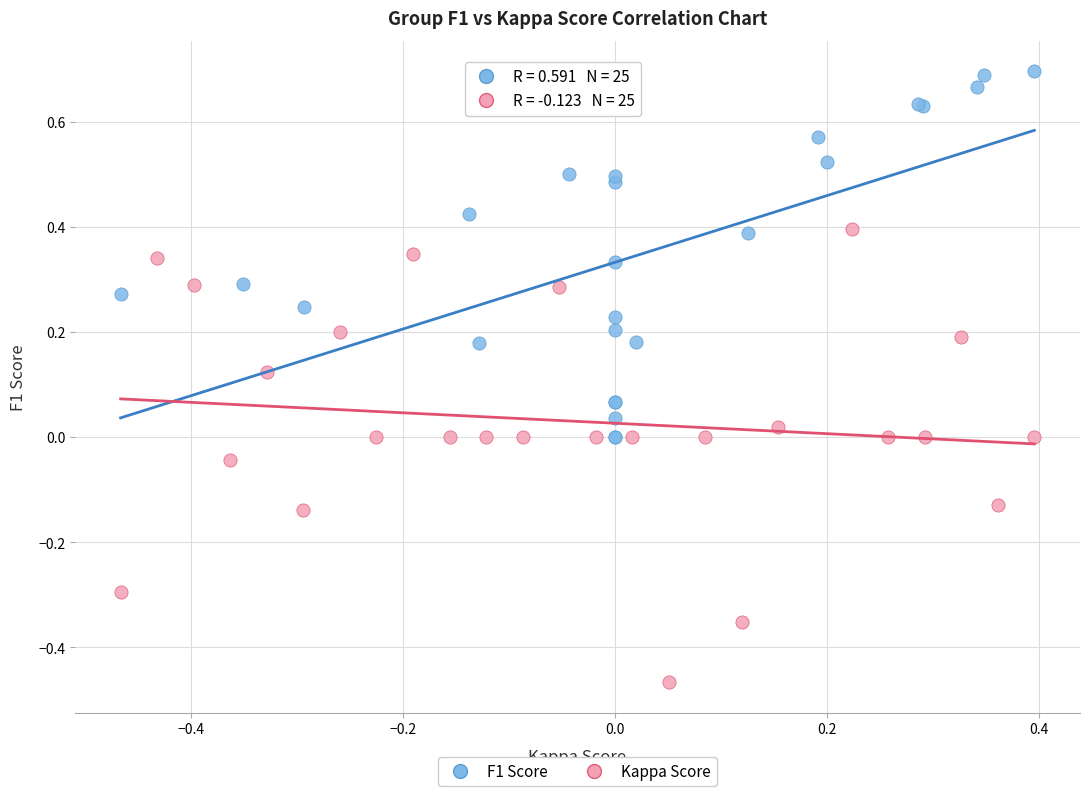

What are all the series names shown in the legend?

F1 Score, Kappa Score